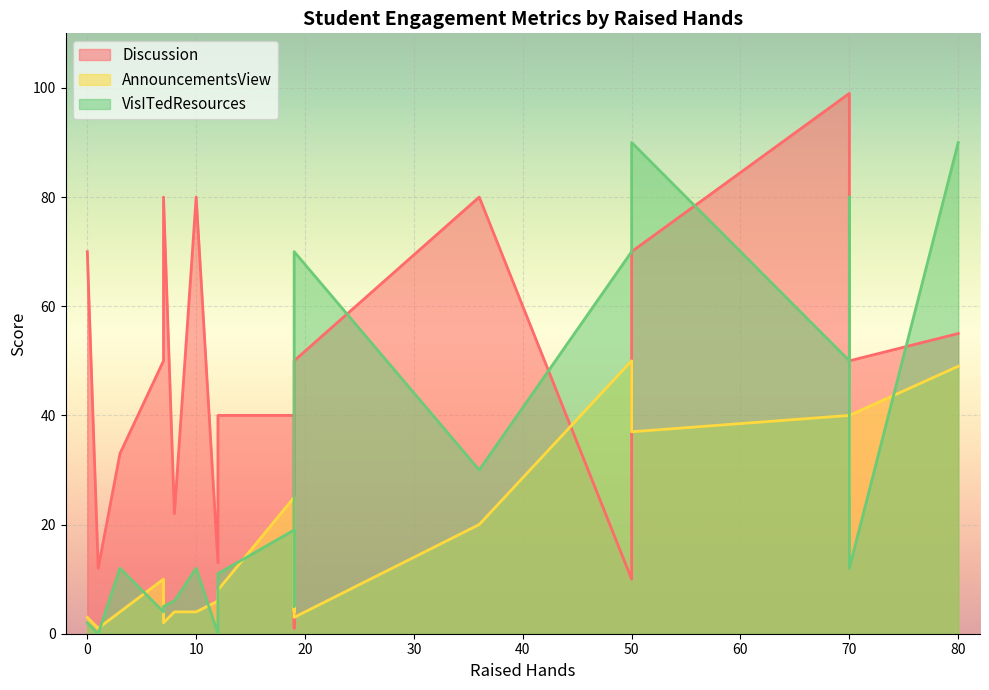

What is the difference between the Discussion values at 50 and 12?

3